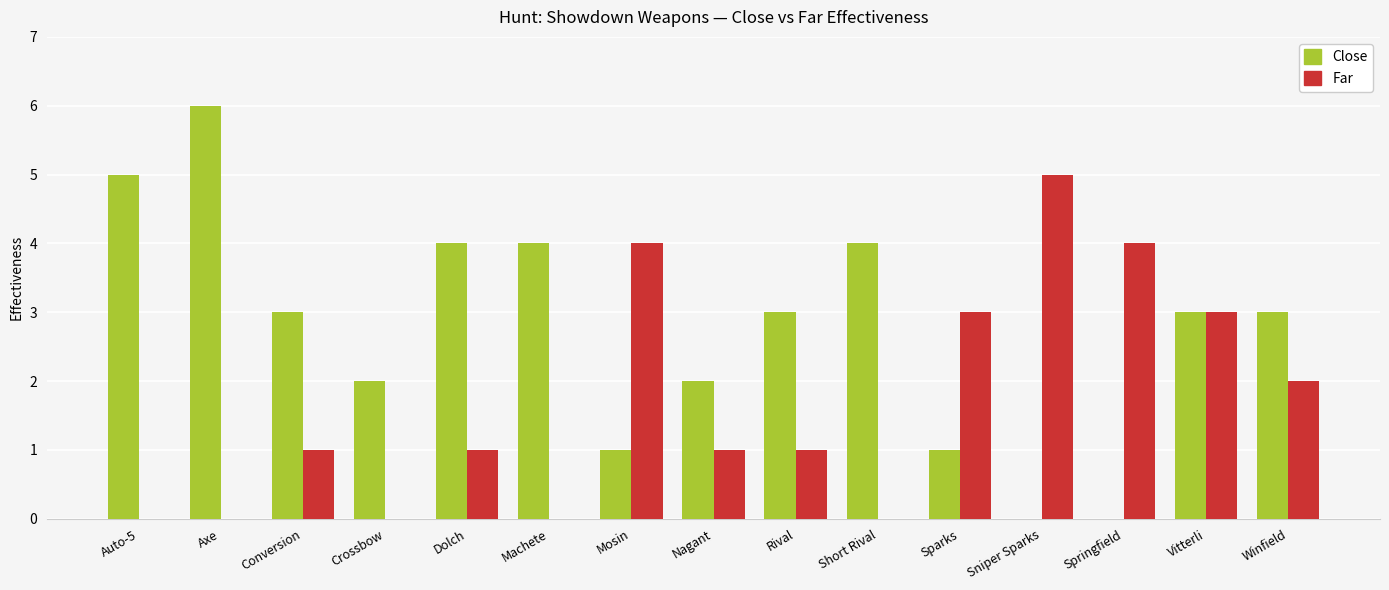

What are all the series names shown in the legend?

Close, Far